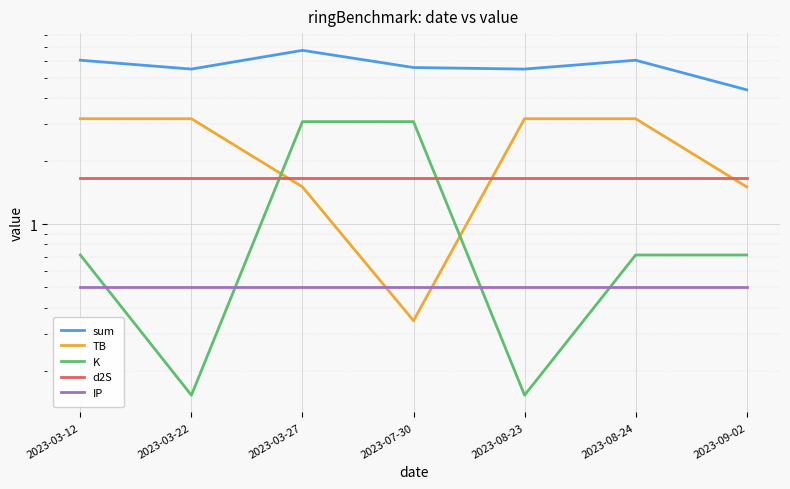

At which category is the sum across all series the highest?

2023-03-27